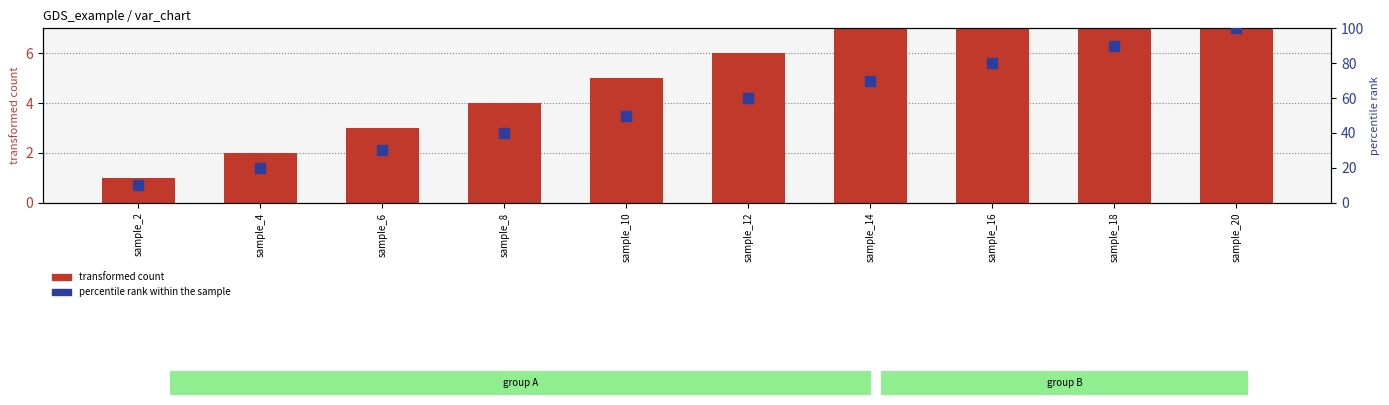

Which series has the widest spread of Y values?

percentile rank within the sample